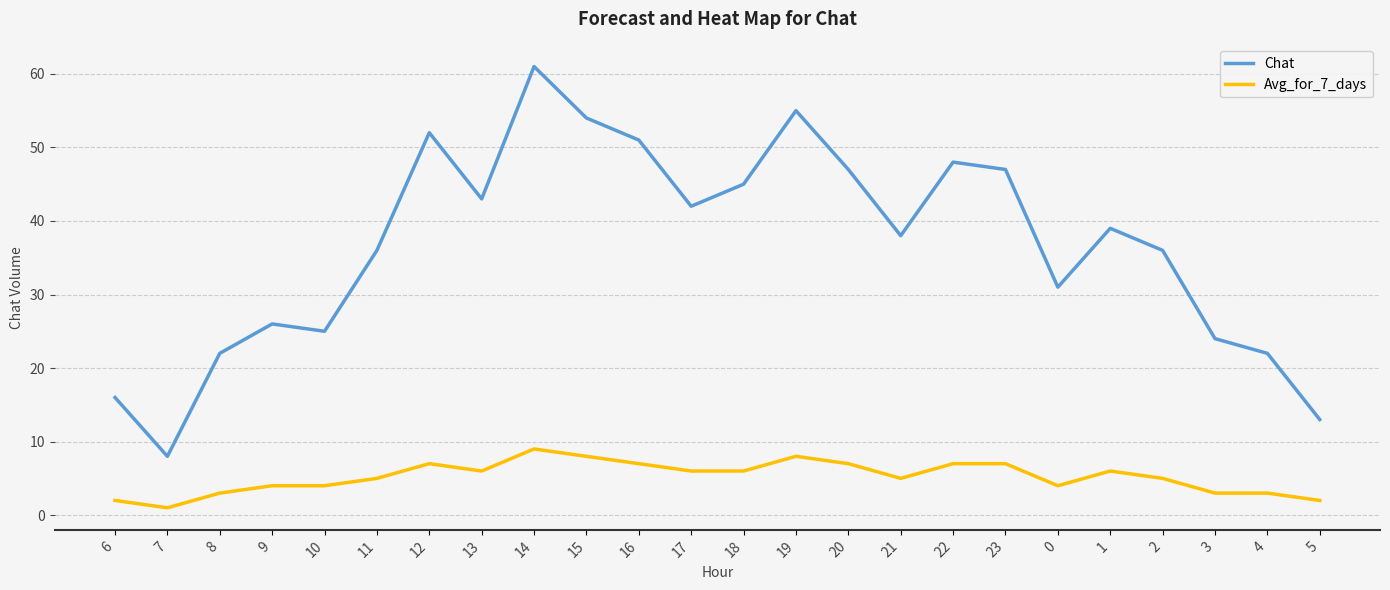

What is the average value of the Avg_for_7_days series?

5